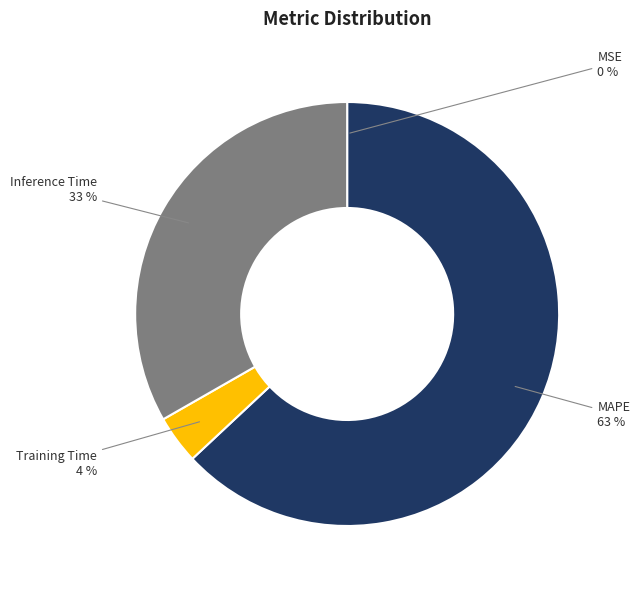

Does any single category account for the majority?

Yes